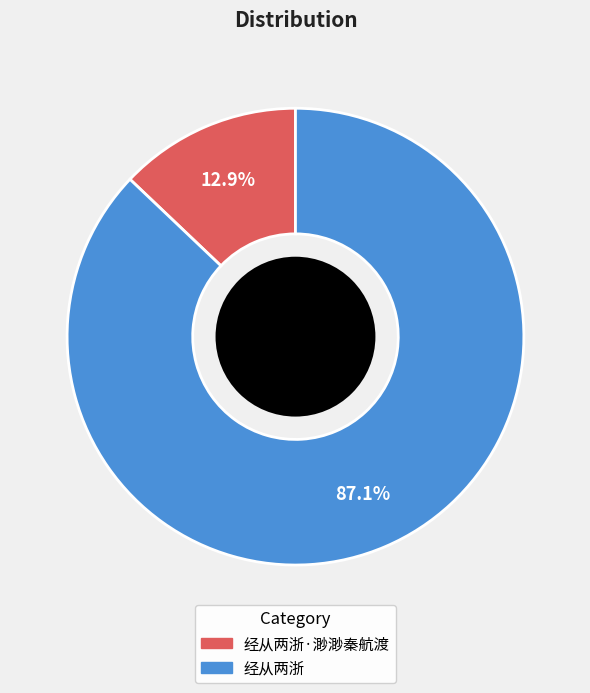

Is there any slice that represents more than half of the pie?

Yes